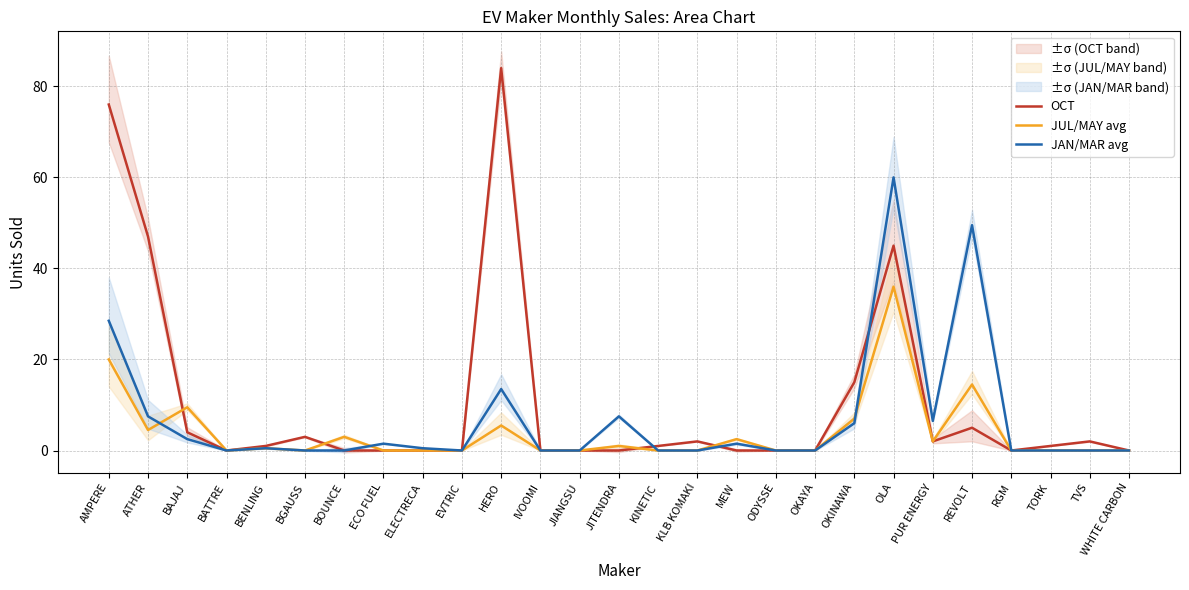

Where do OCT and JUL/MAY avg first cross each other?

ATHER and BAJAJ